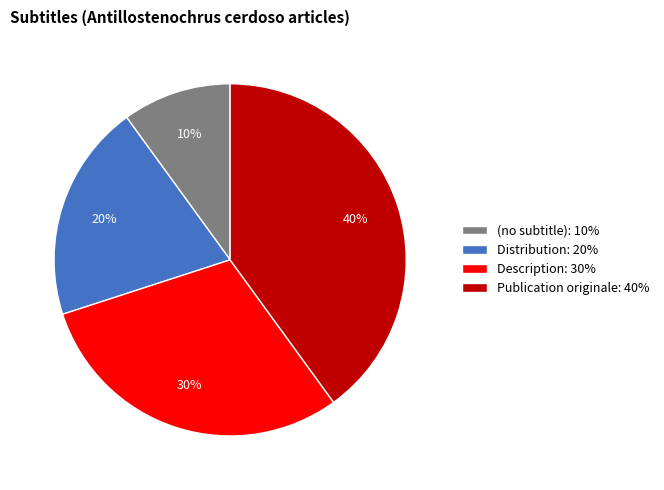

How many segments does this pie chart have?

4